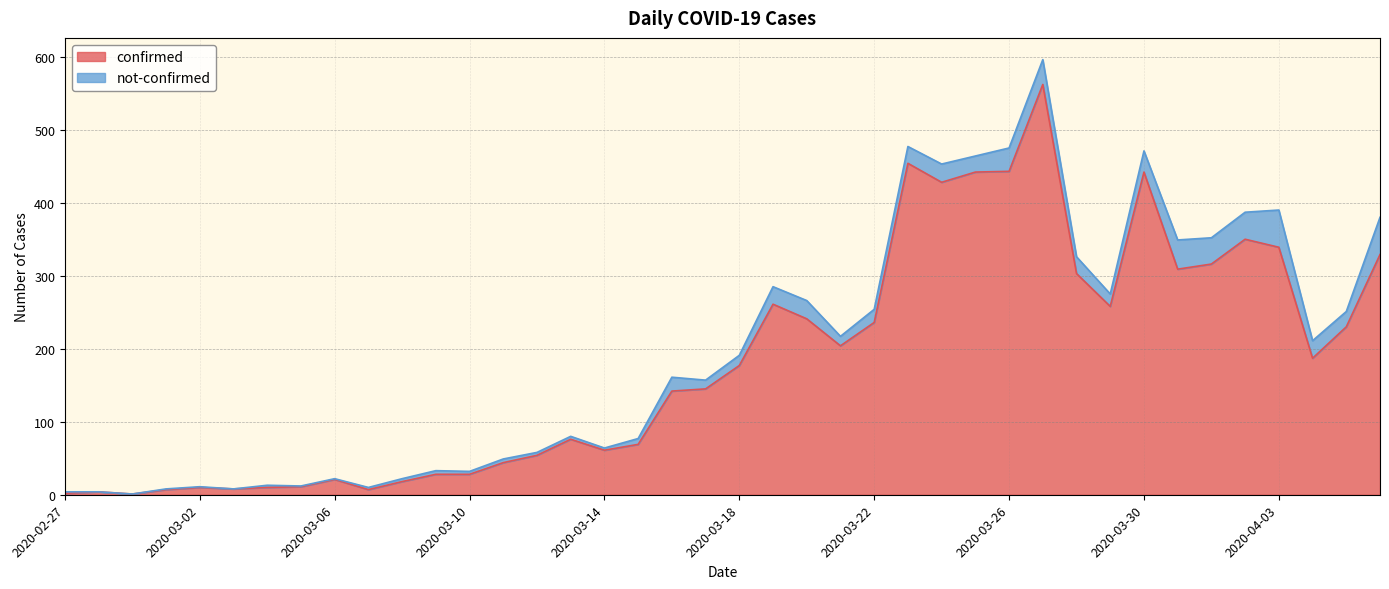

What is the maximum value for confirmed?

562